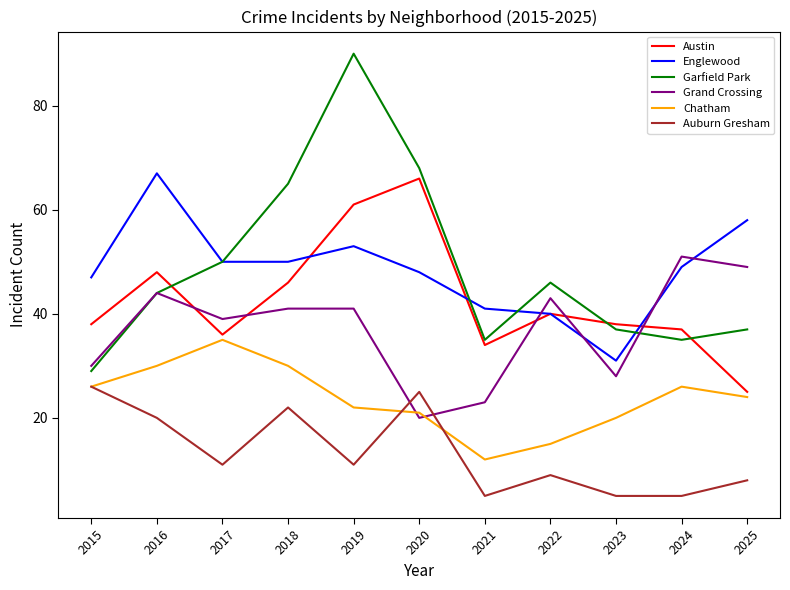

What is the approximate value of Garfield Park at 2020, to the nearest 5?

70